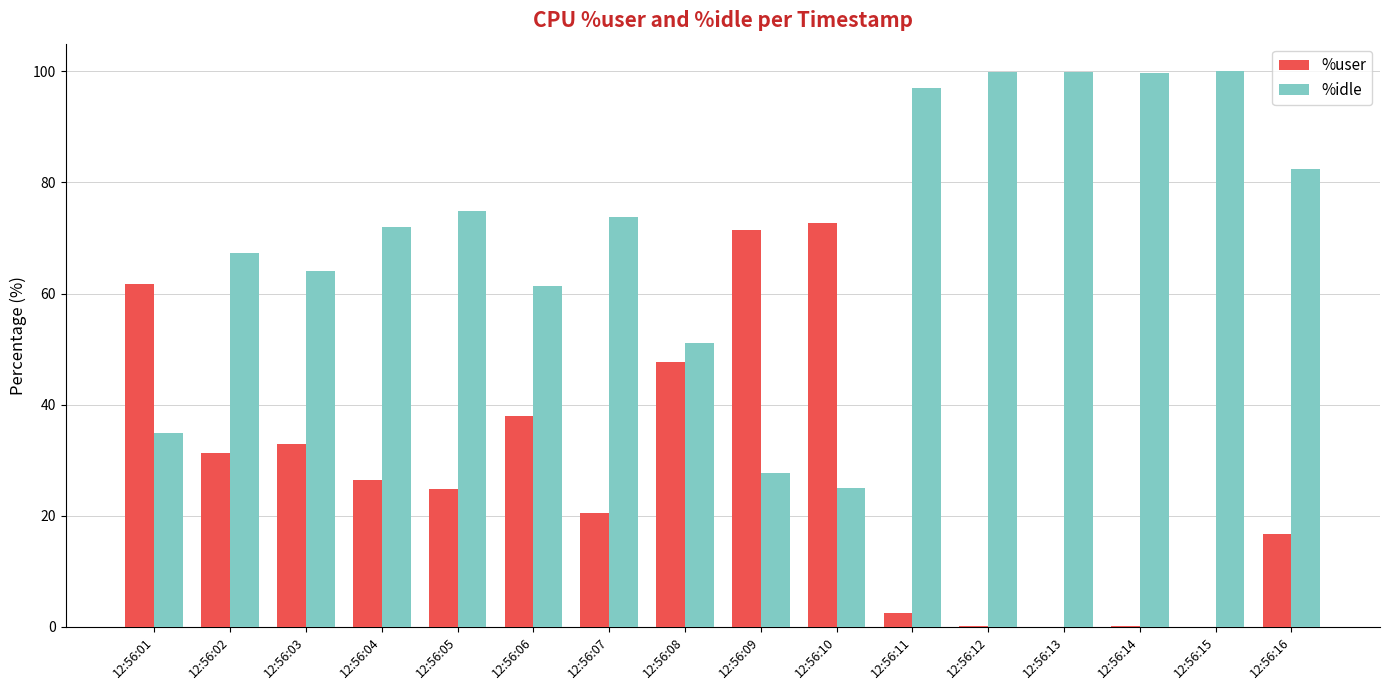

The %user series shows 126.1 at 12:56:10. True or false?

False